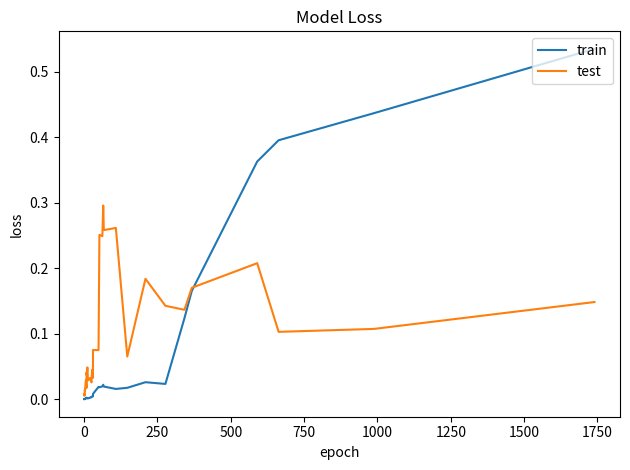

How many categories are shown in the chart?

40